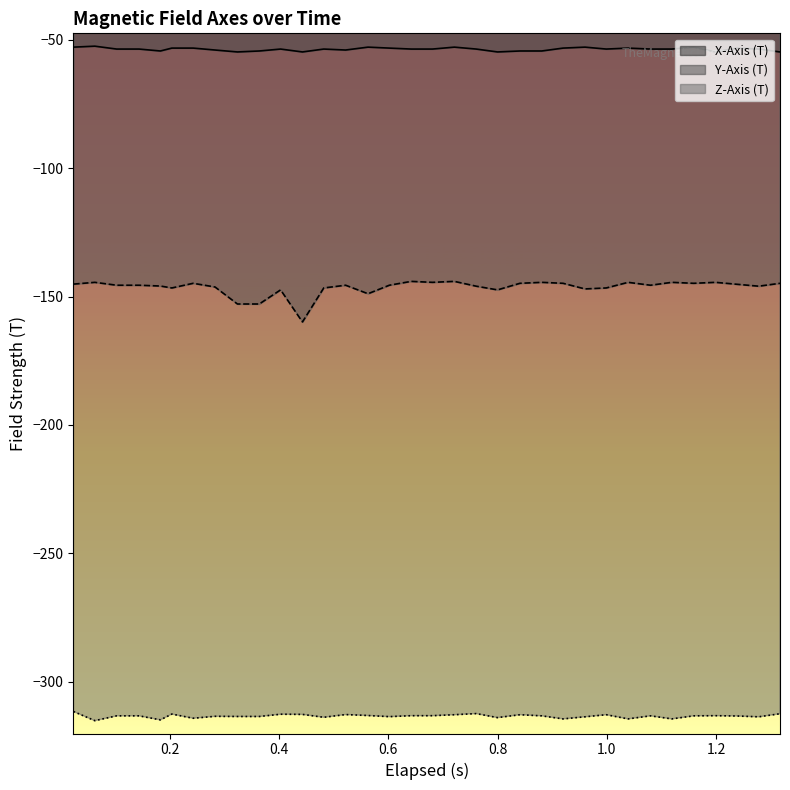

How many interior local valleys does the Y-Axis (T) series have?

9